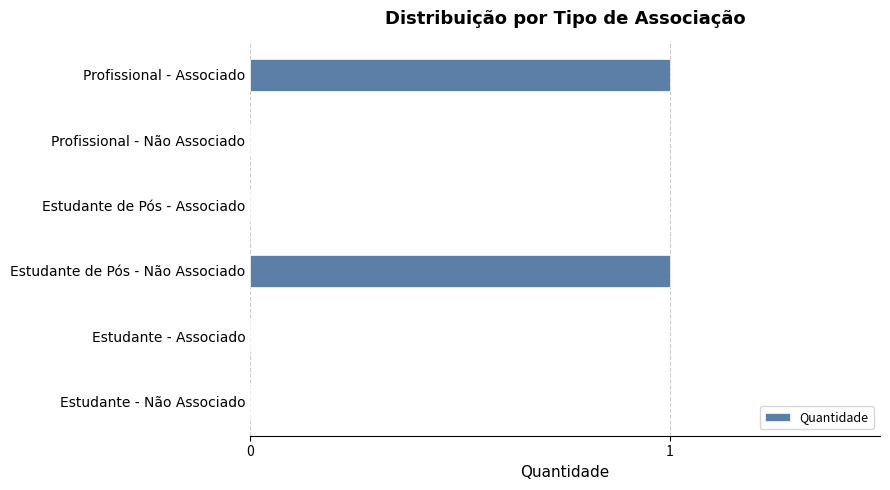

Are the bars horizontal?

Yes